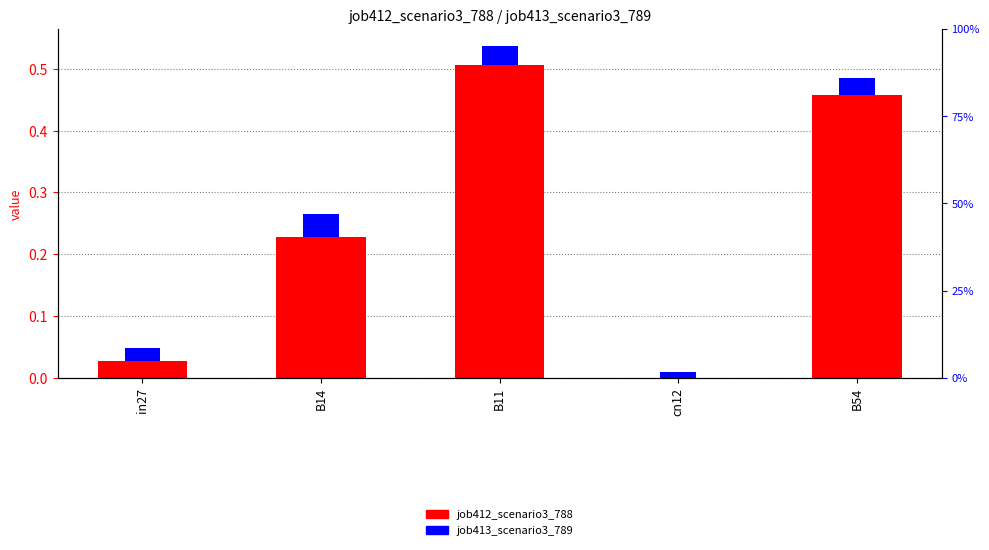

Which category has the highest value in the job412_scenario3_788 series?

B11